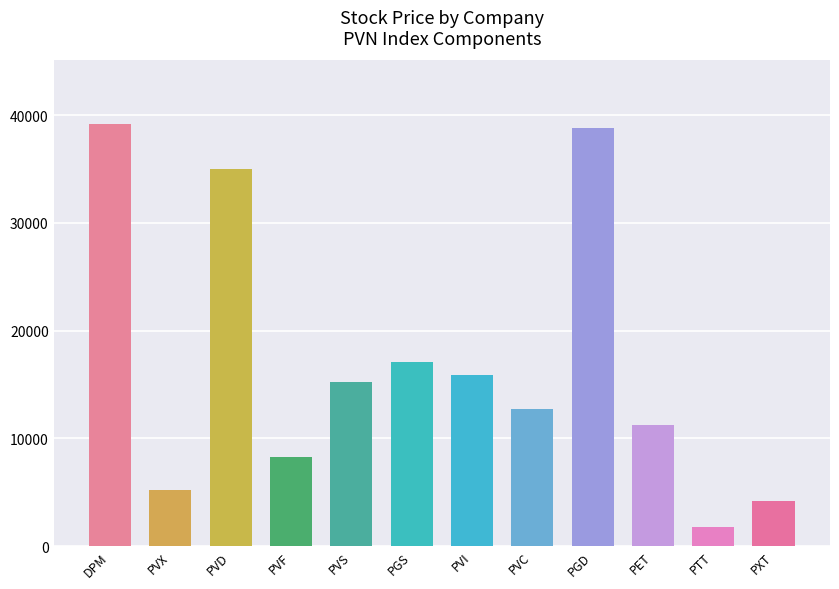

Which has a higher value, PTT or PVX?

PVX